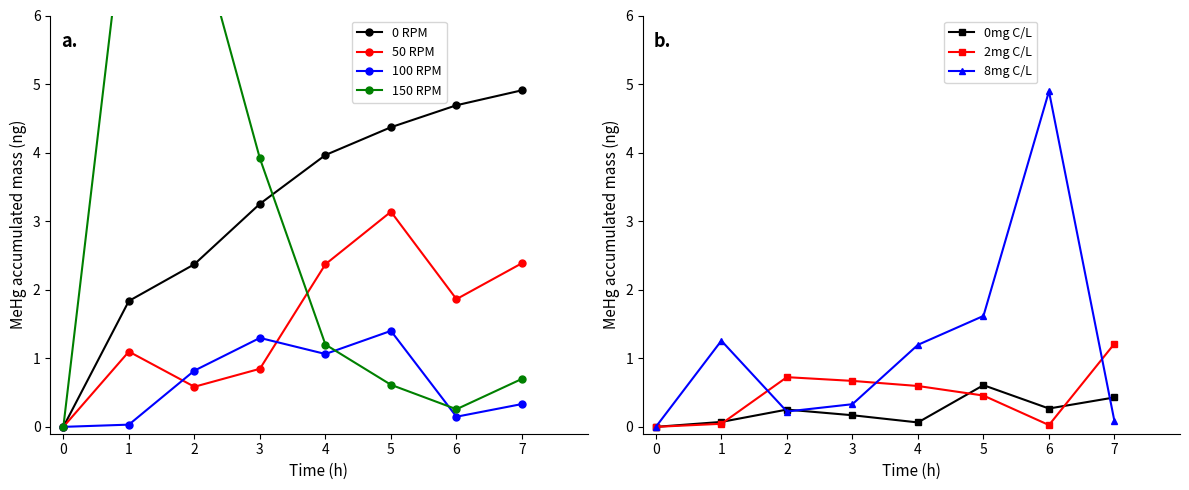

In 50 RPM, how many points are higher than both neighbors (excluding endpoints)?

2